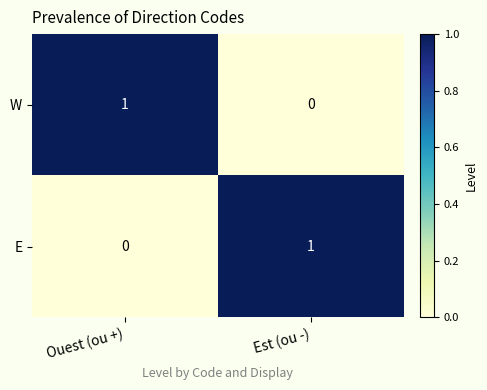

Where is E nearest to the value 0?

Ouest (ou +)